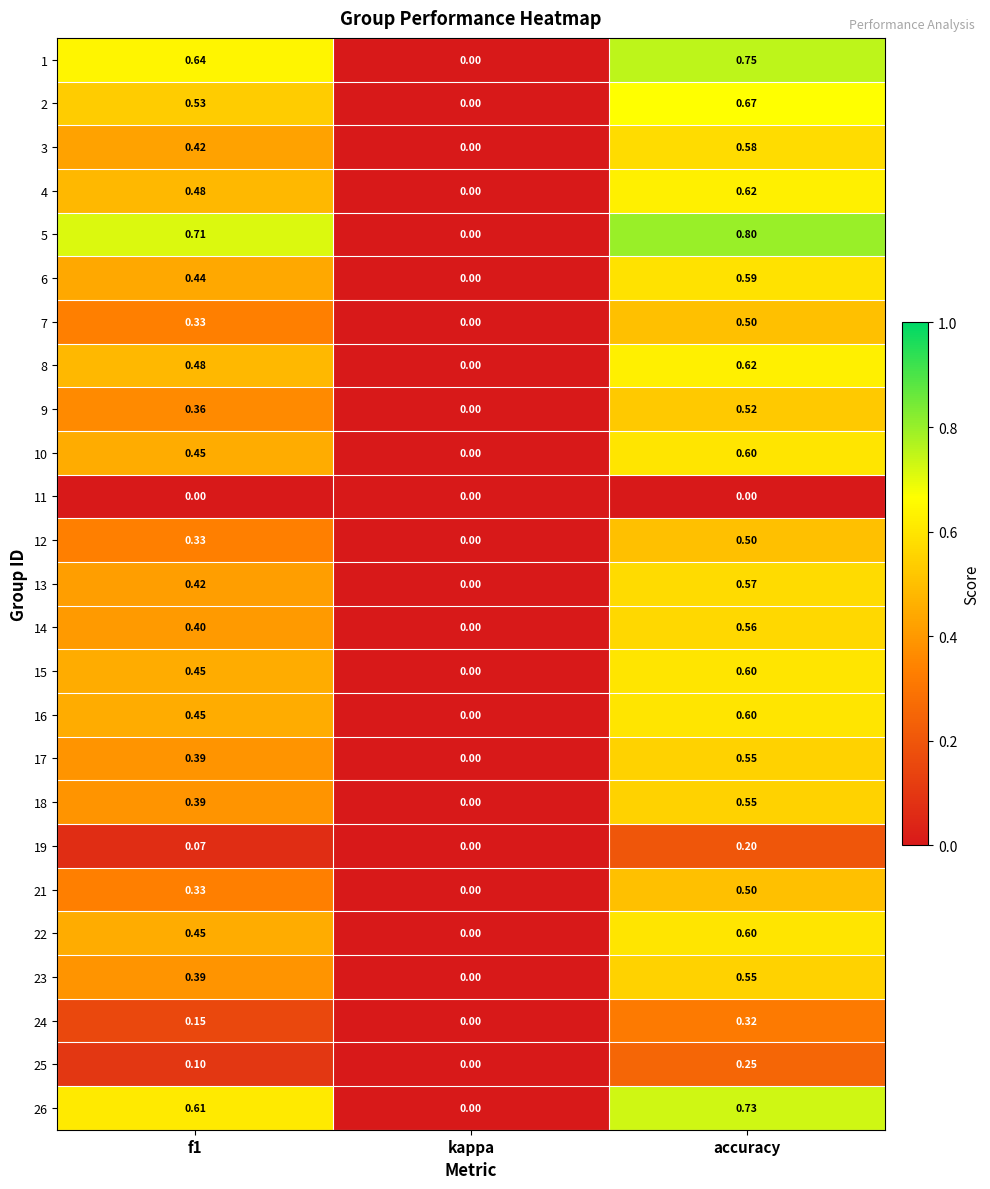

At which category does the chart reach its peak across all series?

accuracy